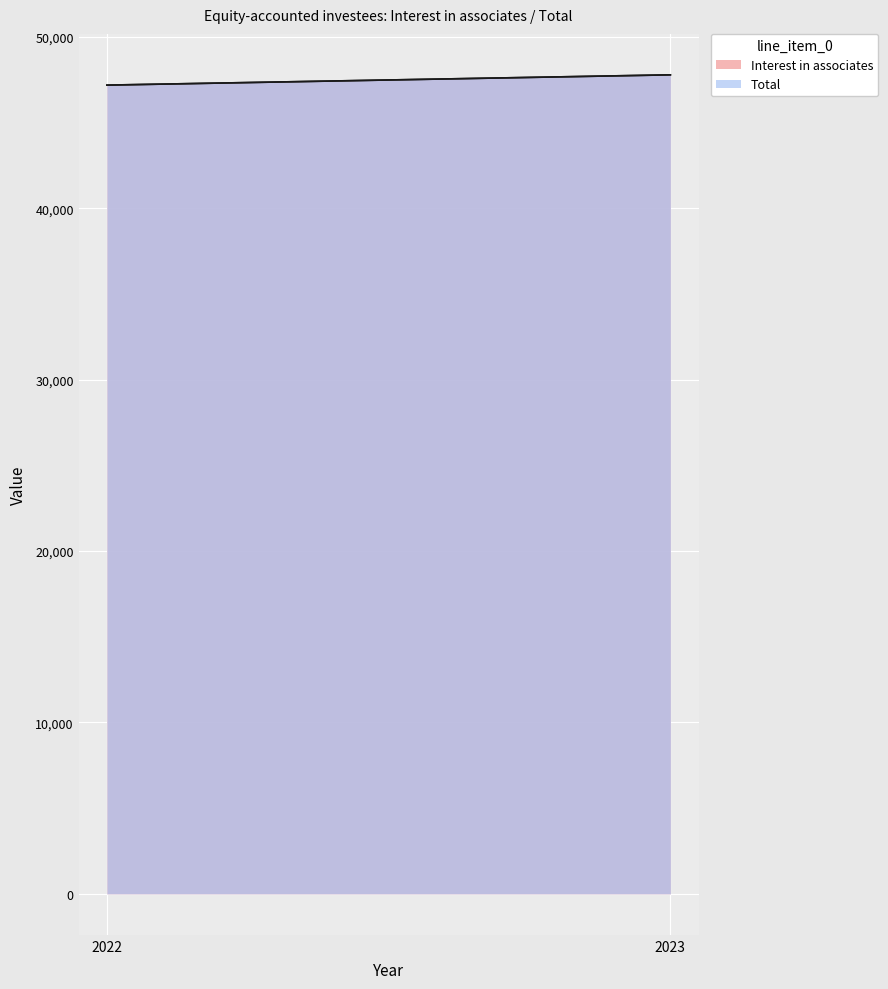

How many lines are shown in the chart?

2